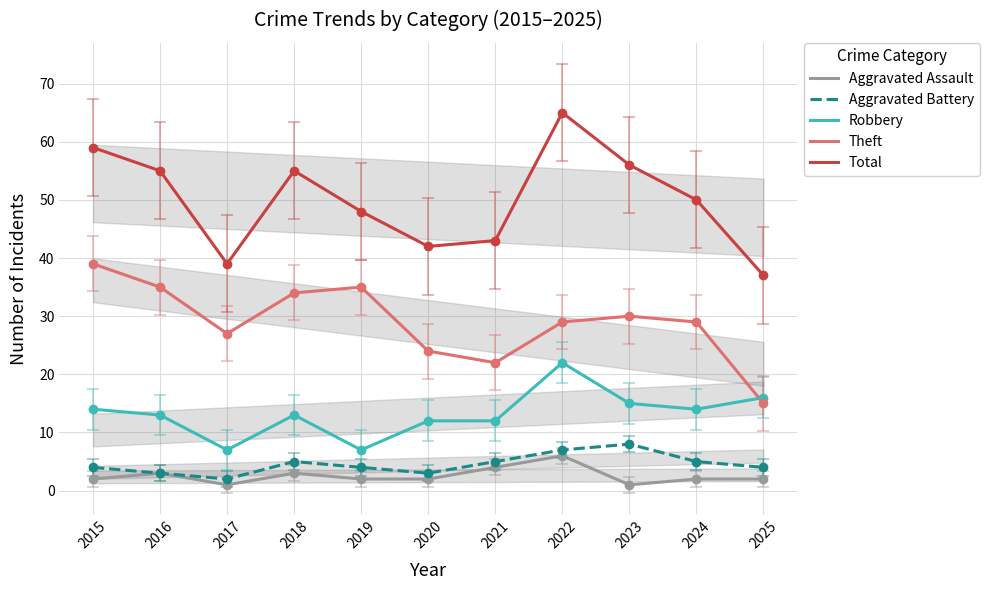

True or false: Aggravated Battery and Total intersect in this chart.

False